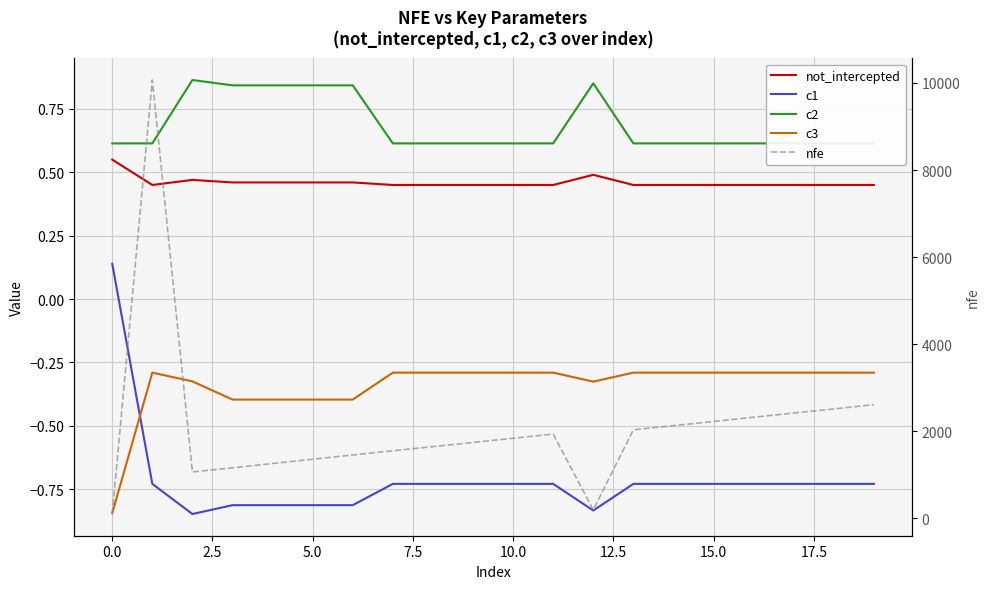

Rank the series by their maximum value, from highest to lowest.

nfe, c2, not_intercepted, c1, c3